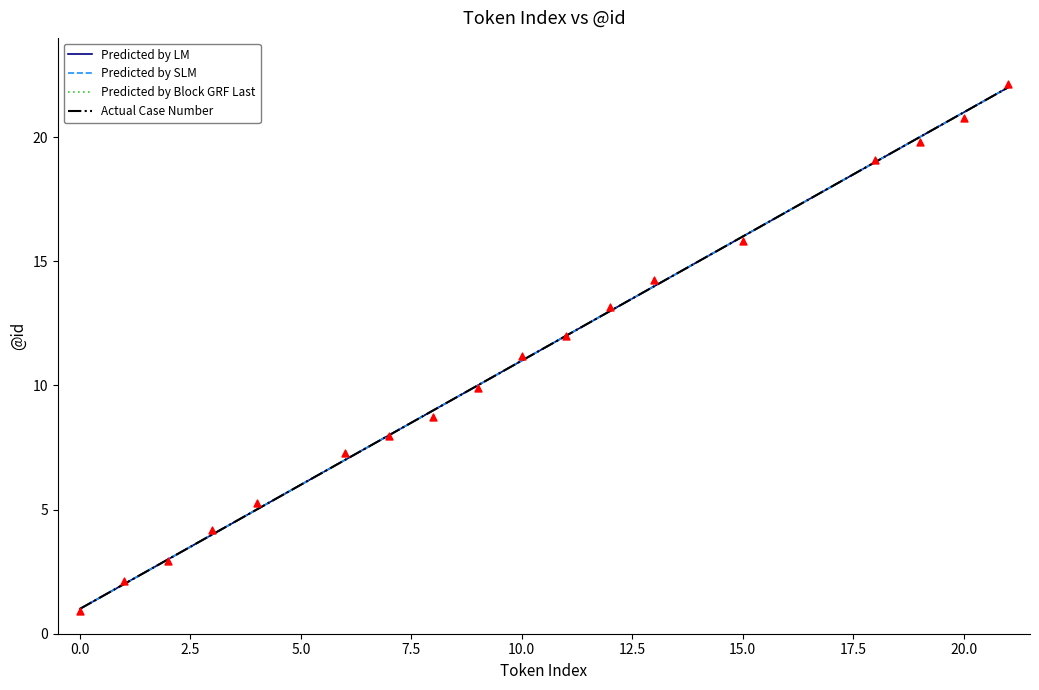

At how many categories does at least one series exceed 14?

8